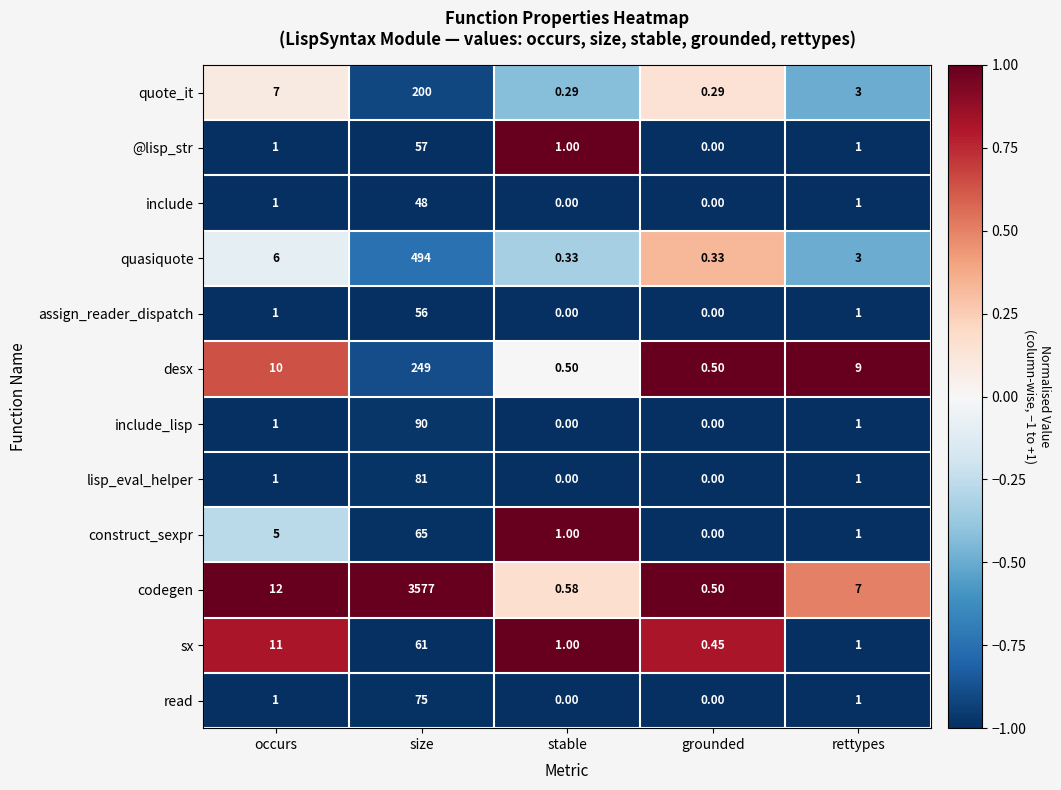

At which category is the sum across all series the highest?

size